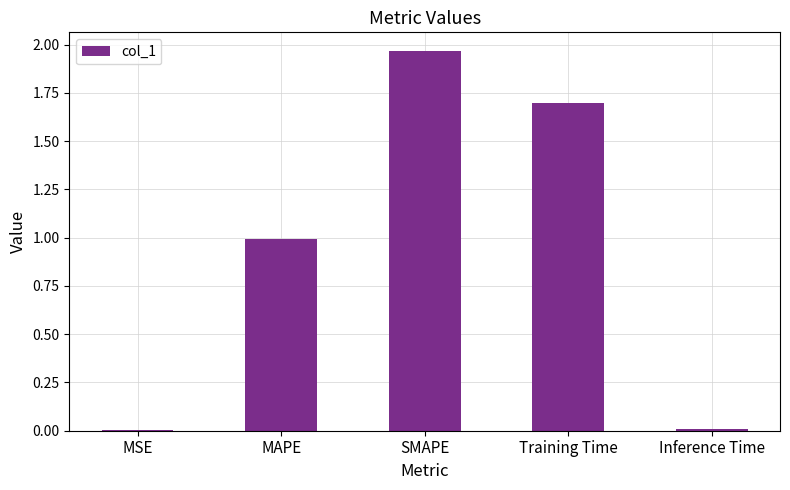

Which label corresponds to the largest value in the chart?

SMAPE